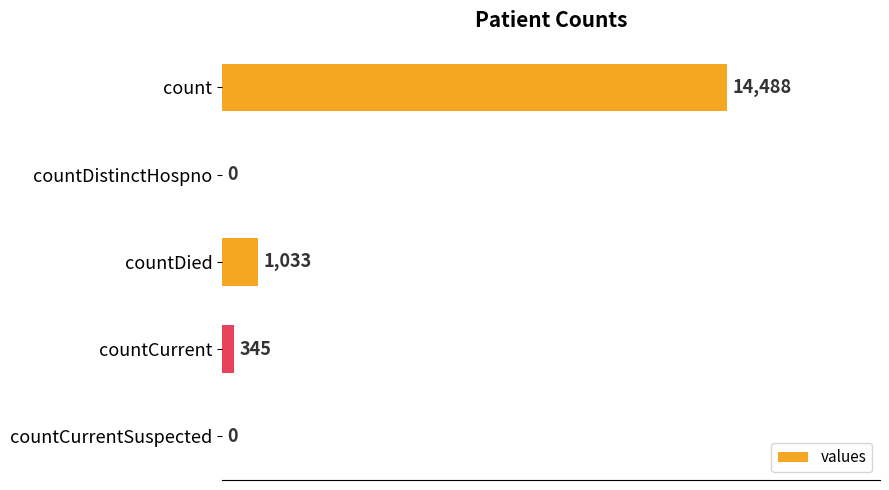

What is the greatest value displayed?

14488